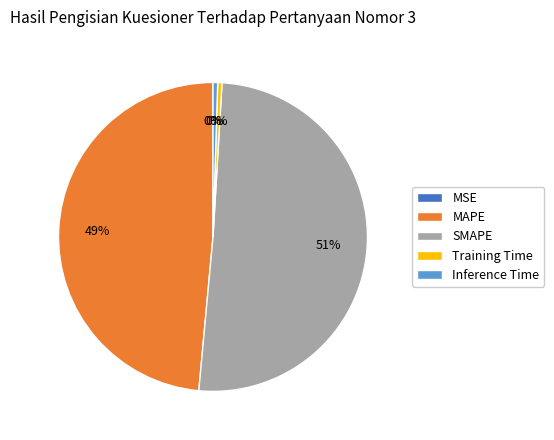

What is the largest slice in the pie chart?

SMAPE